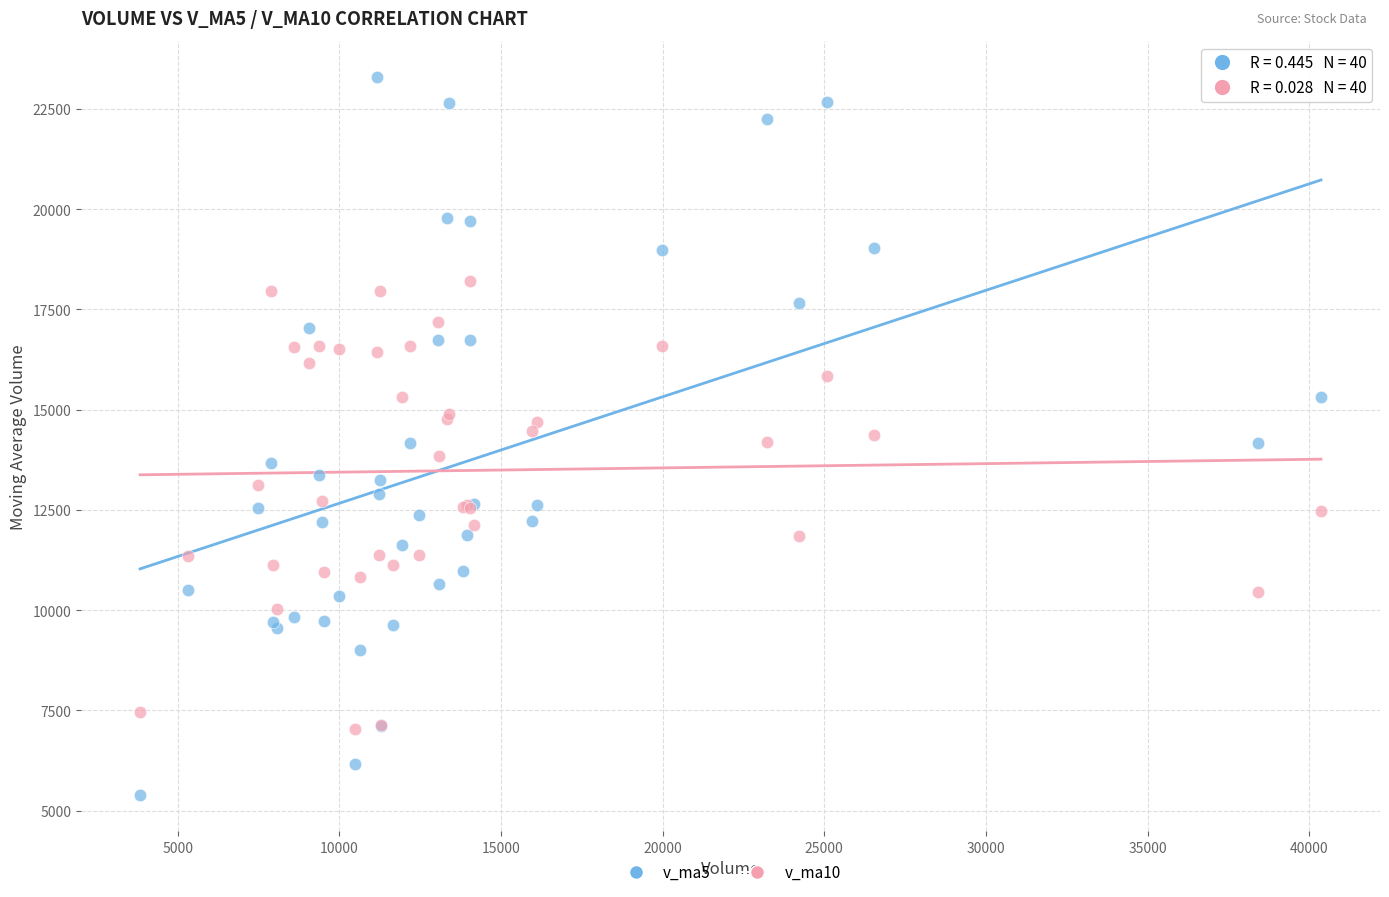

Which series has the widest spread of Y values?

v_ma5